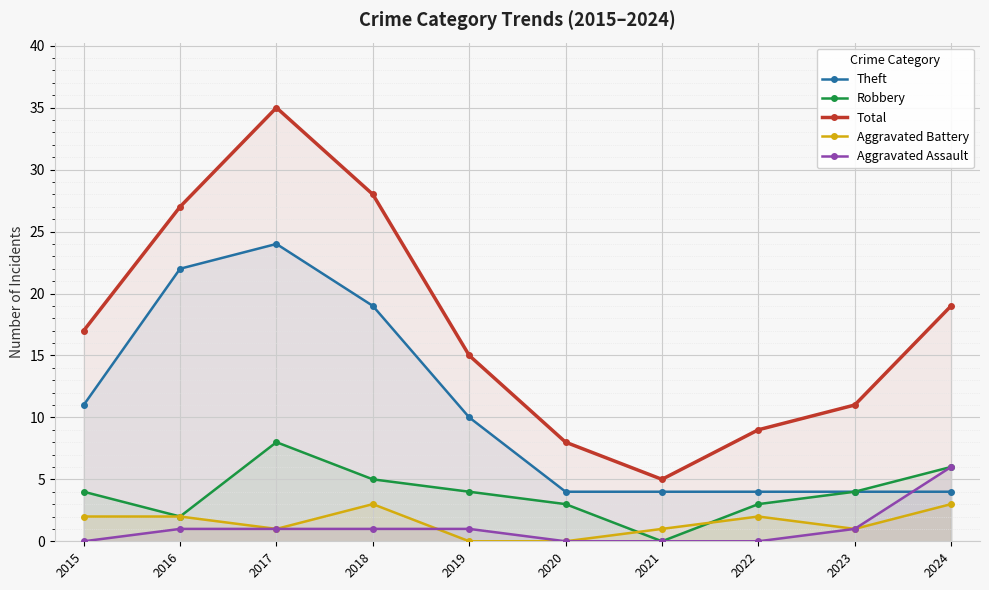

Where does the Total series first go above 17?

2016